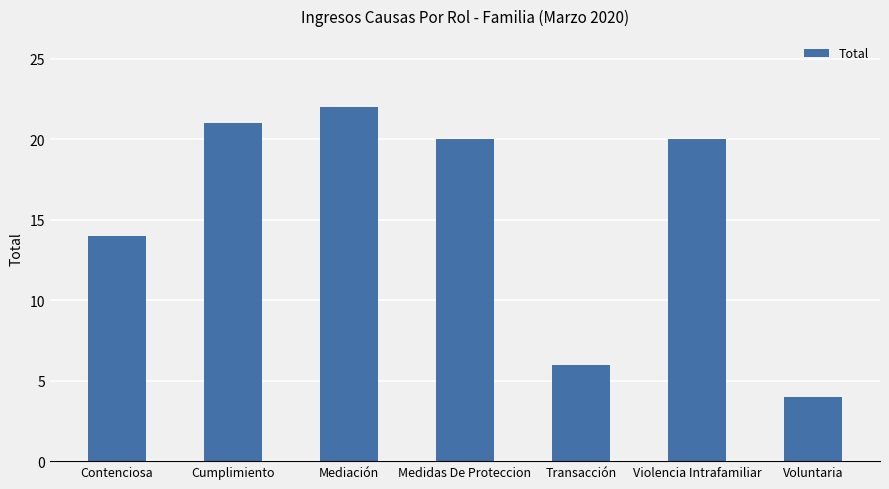

What is the ratio of the value at Cumplimiento to the value at Transacción?

3.5